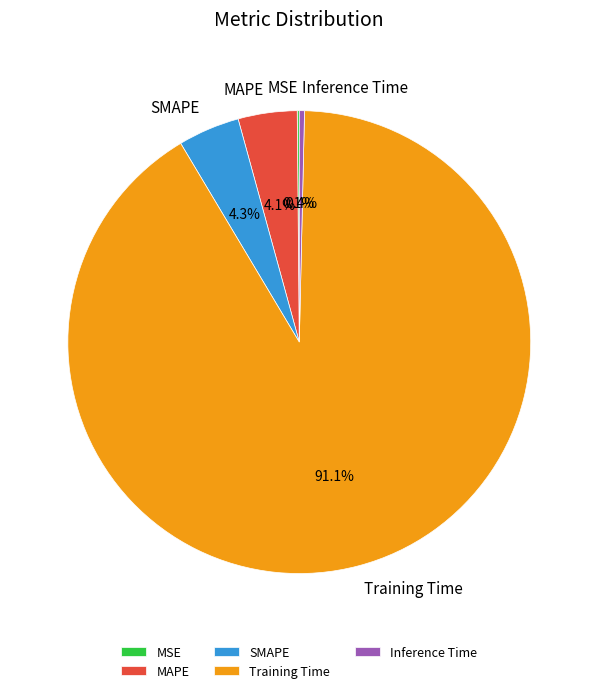

Which has a higher value, MAPE or Inference Time?

MAPE